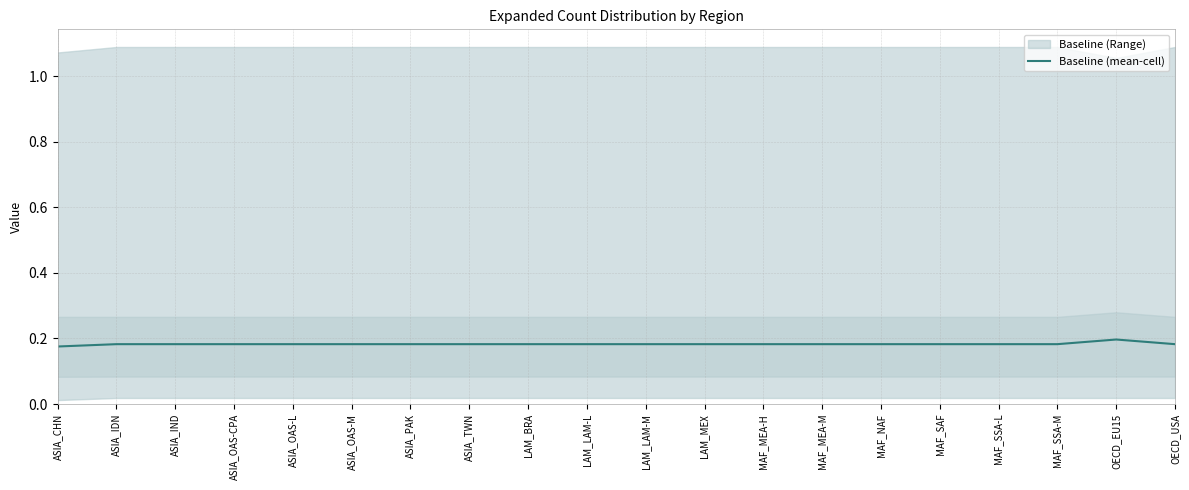

Is it true that the value at LAM_BRA is 0.2?

True